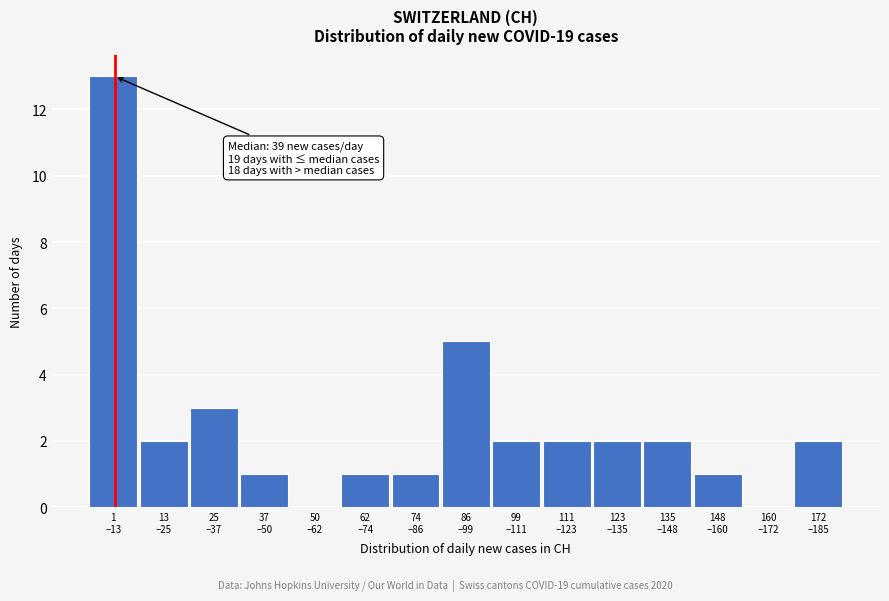

What is the sum of all values?

37